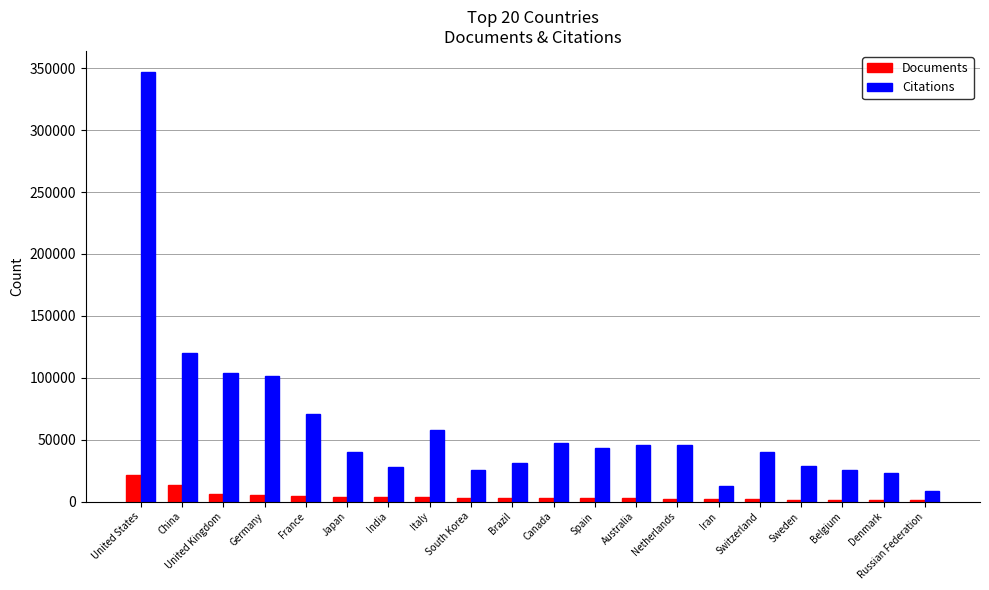

Which series has the largest total across all categories?

Citations